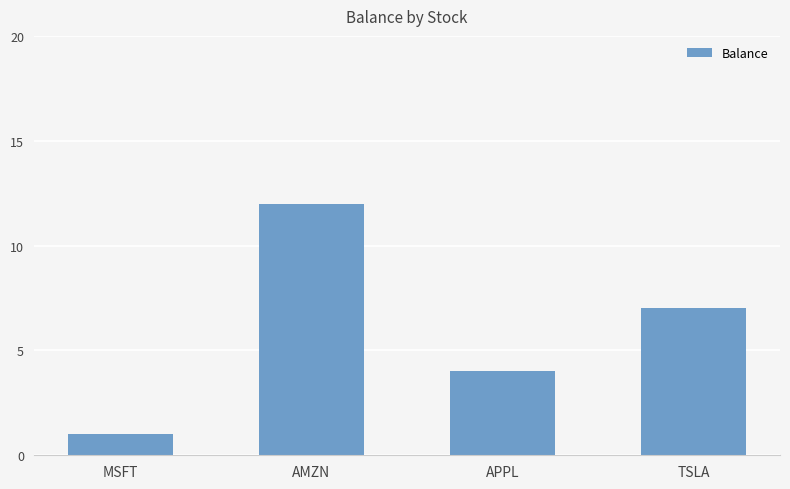

Between APPL and AMZN, which is larger?

AMZN